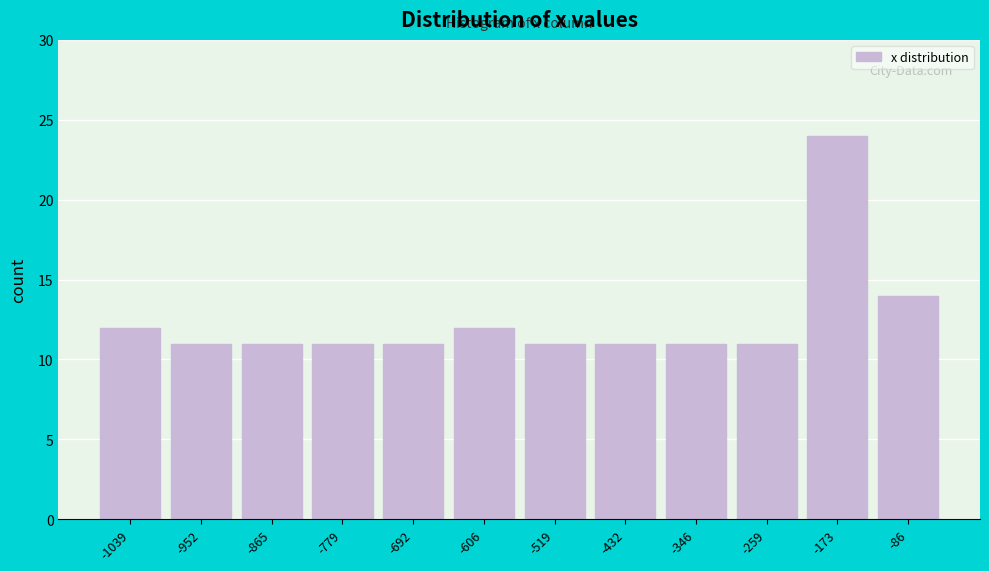

Reading left to right, what are all the values shown in this chart?

-1039=12	-952=11	-865=11	-779=11	-692=11	-606=12	-519=11	-432=11	-346=11	-259=11	-173=24	-86=14